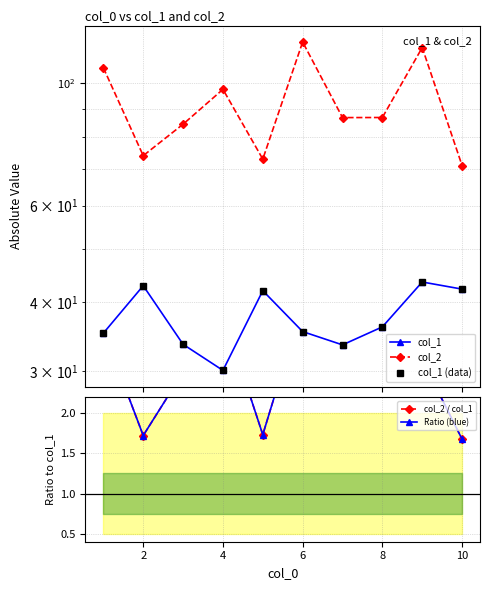

What are all the series names shown in the legend?

col_1, col_2, col_1 (data), col_2 / col_1, Ratio (blue)